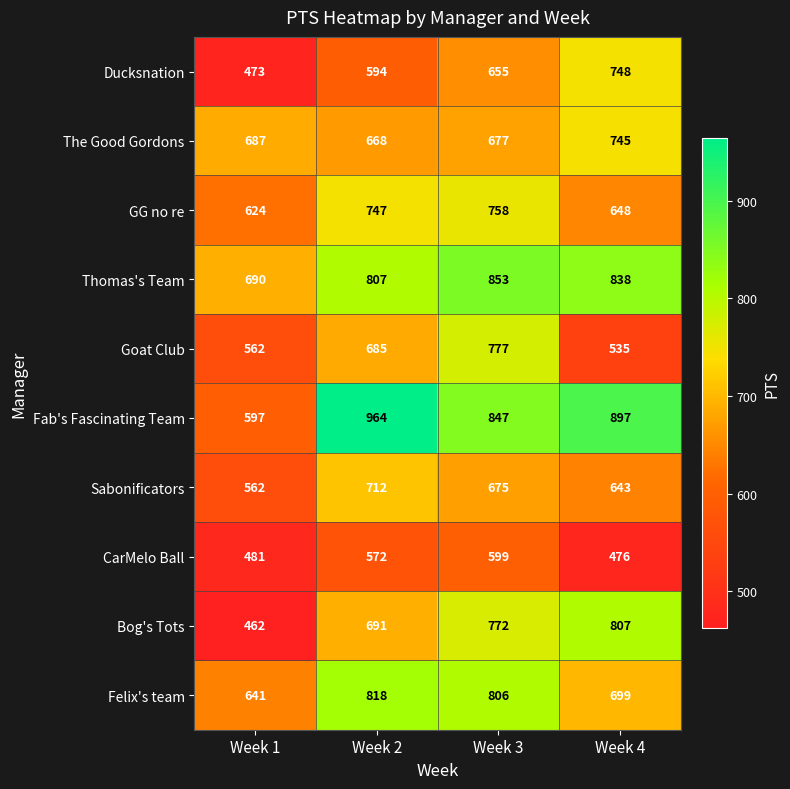

The GG no re series shows 1249 at Week 3. True or false?

False